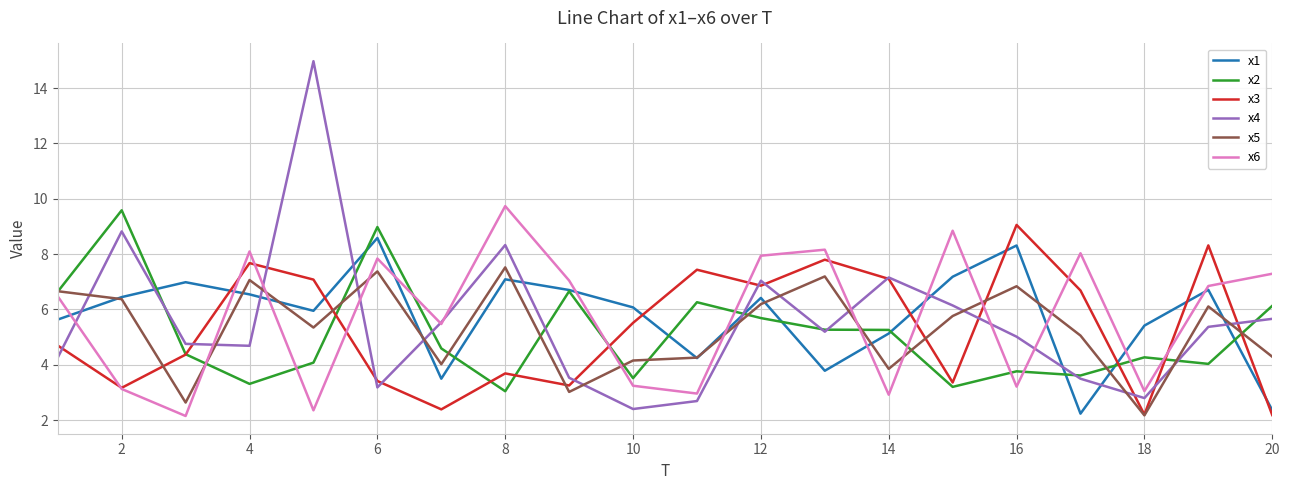

What is the maximum value for x3?

9.1